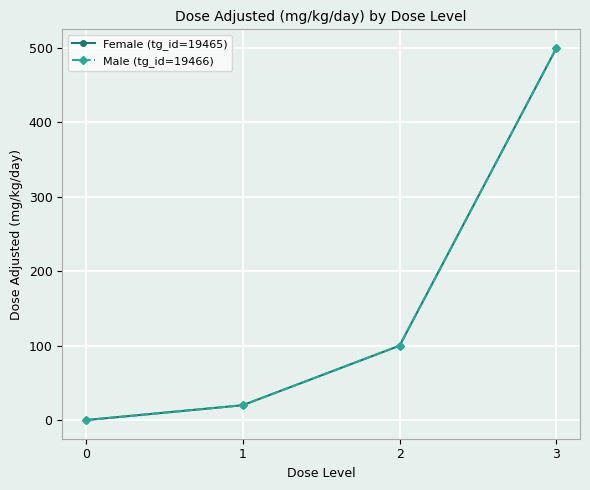

At which category is the sum across all series the highest?

3